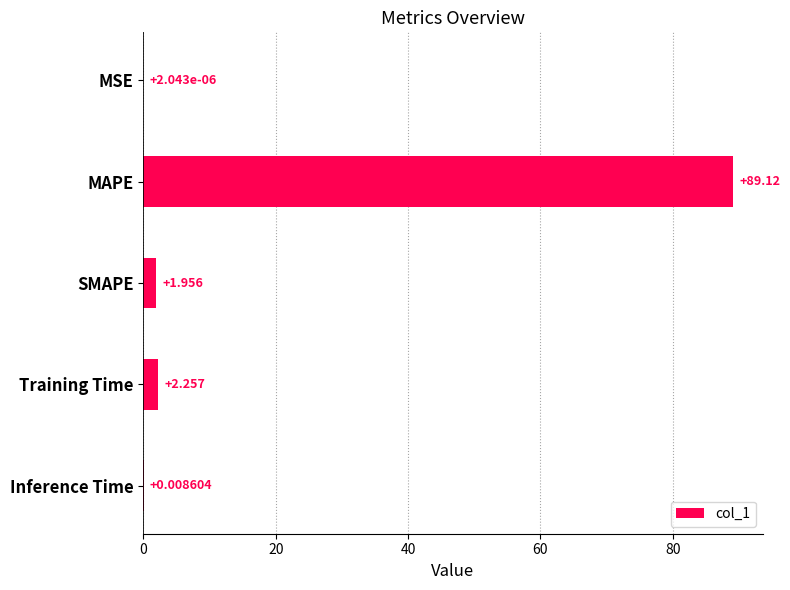

Which has a higher value, SMAPE or Inference Time?

SMAPE